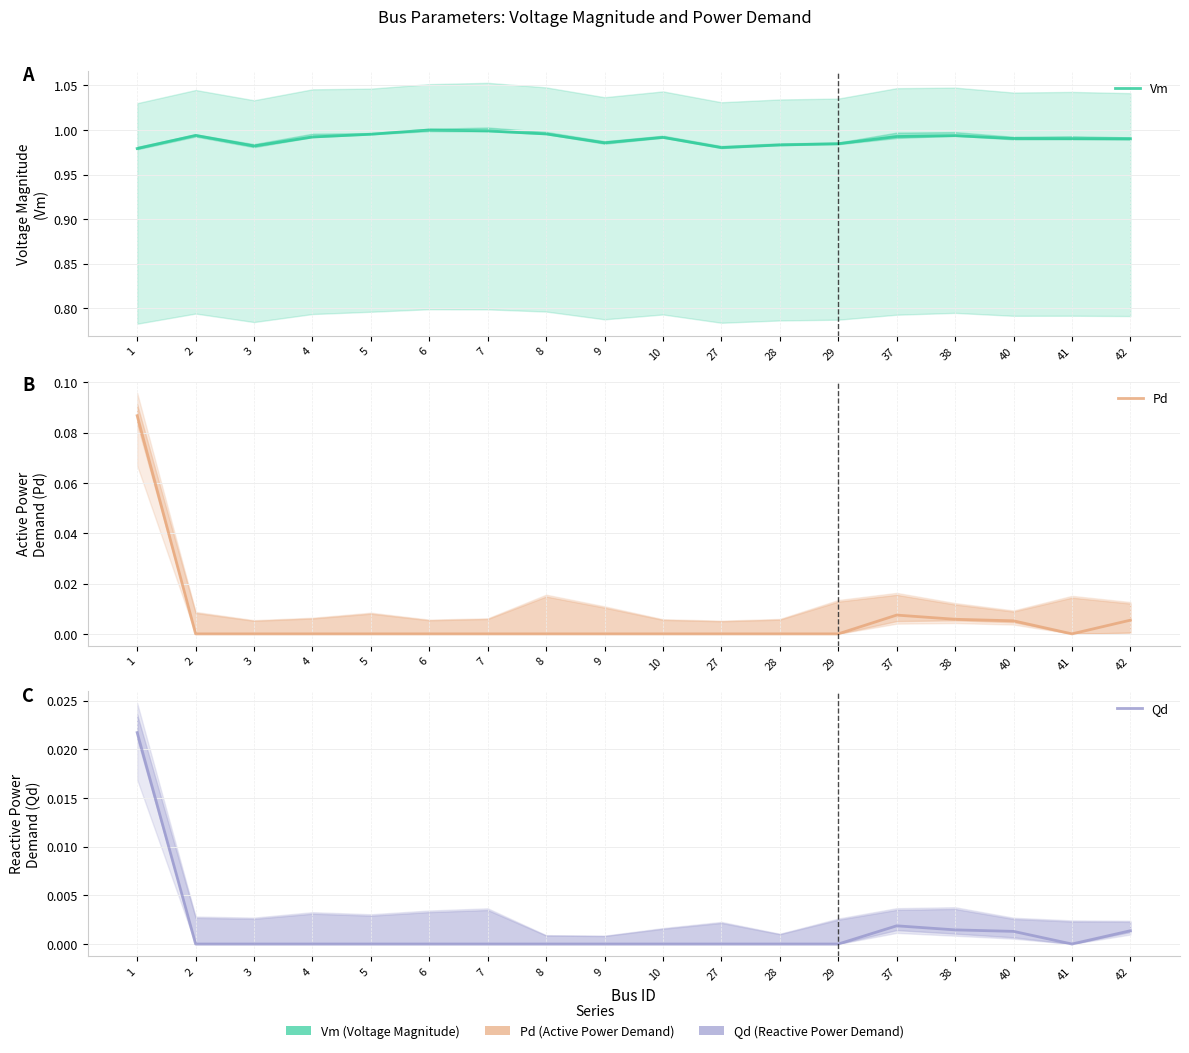

How many lines are shown in the chart?

3